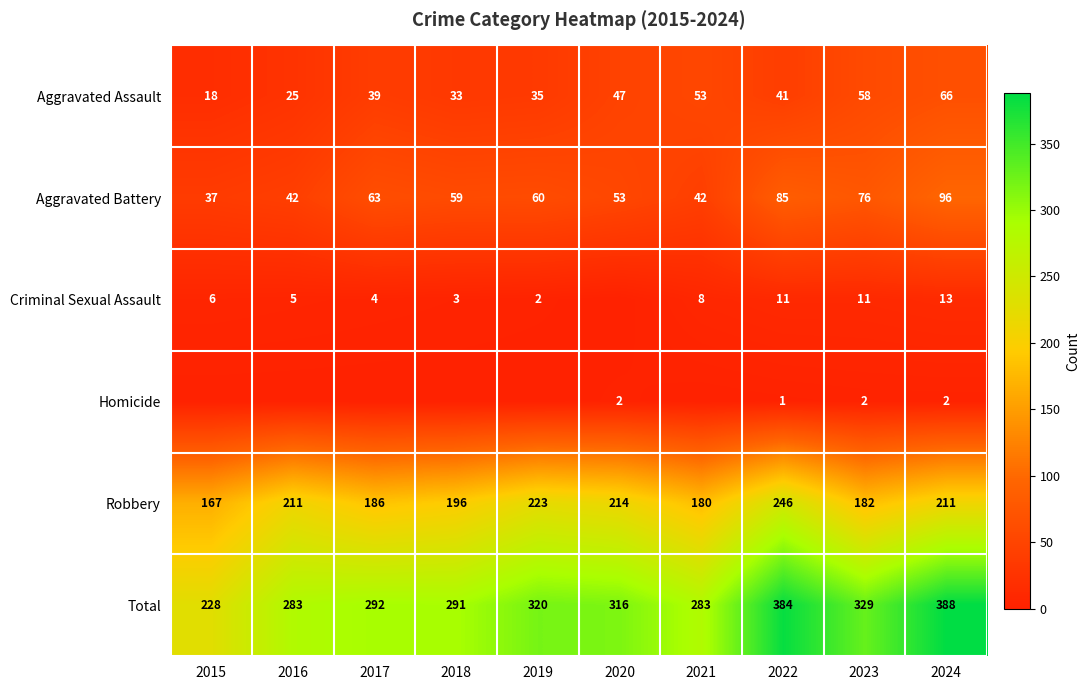

Is the value of Aggravated Assault at 2024 greater than the value of Robbery at 2023?

No